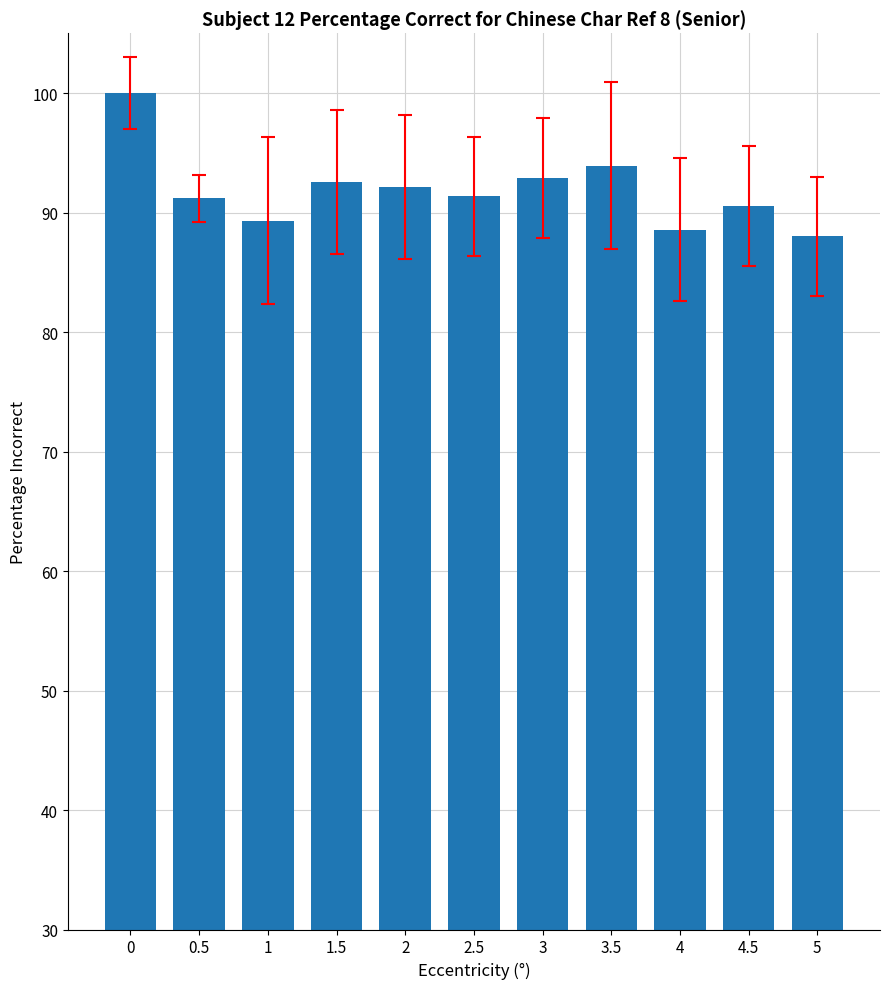

What is the ratio of the value at 3 to the value at 0.5?

1.0